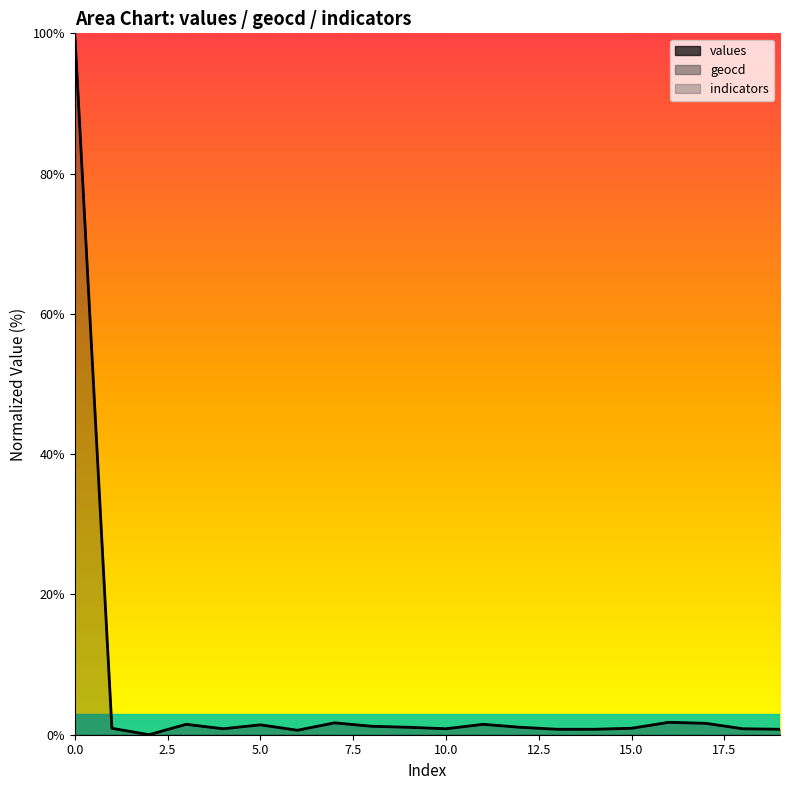

How many data points does each series have?

20